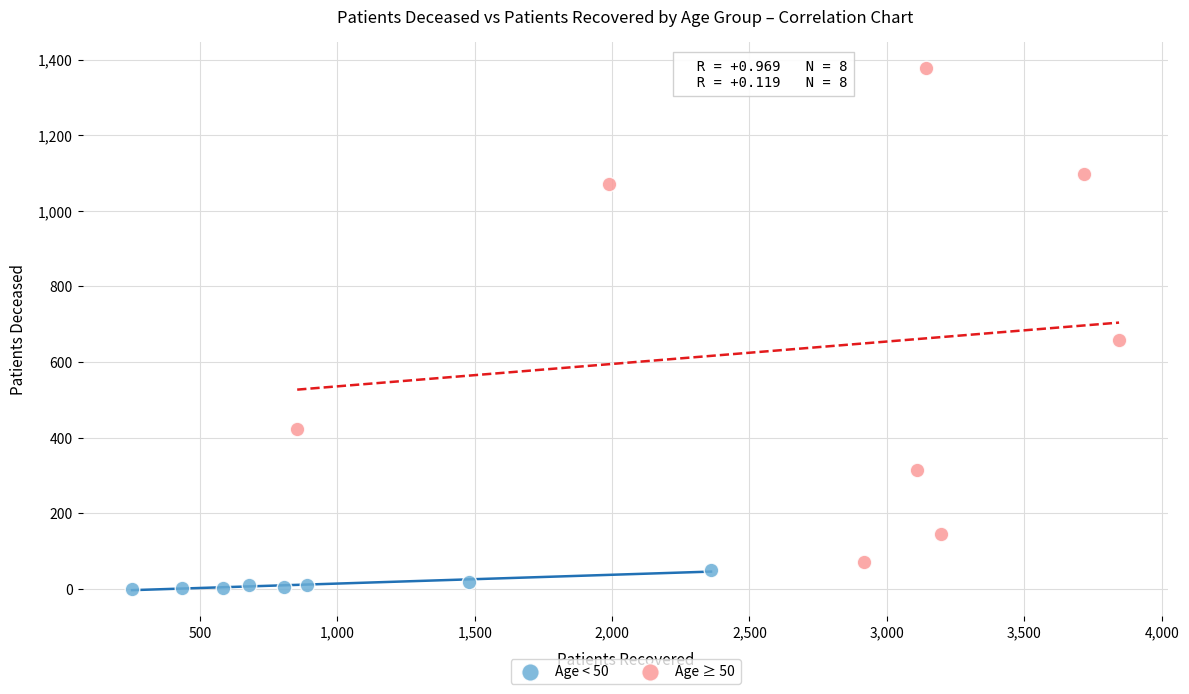

What are all the series names shown in the legend?

Age < 50, Age ≥ 50